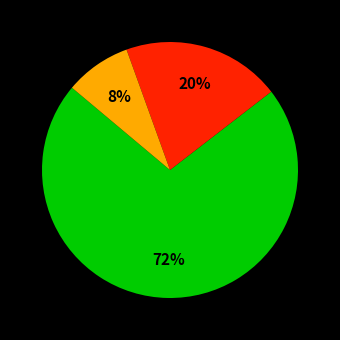

Is there any slice that represents more than half of the pie?

Yes